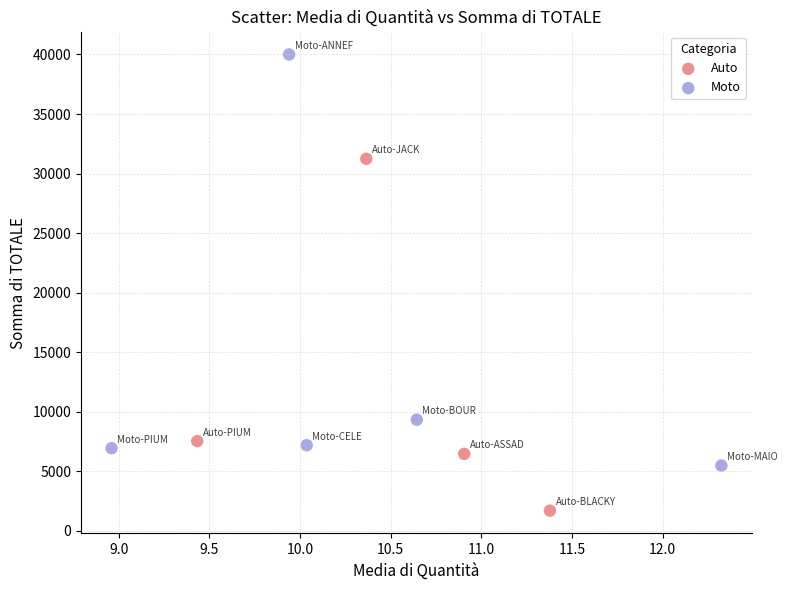

Which series contains the lowest Y value?

Auto